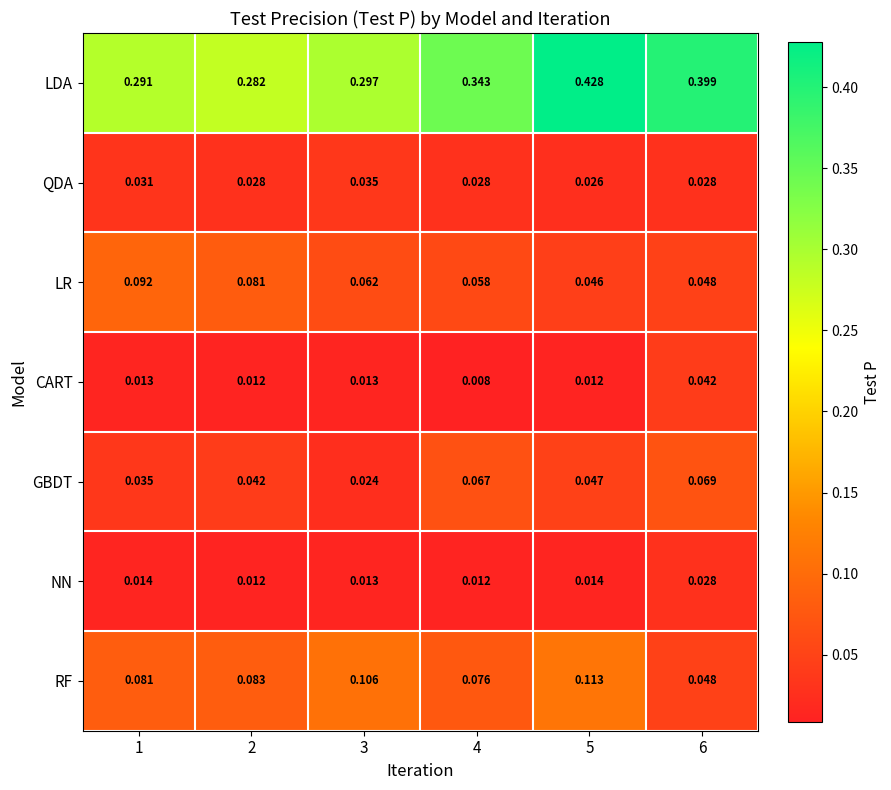

Which series has the widest spread of values?

LDA